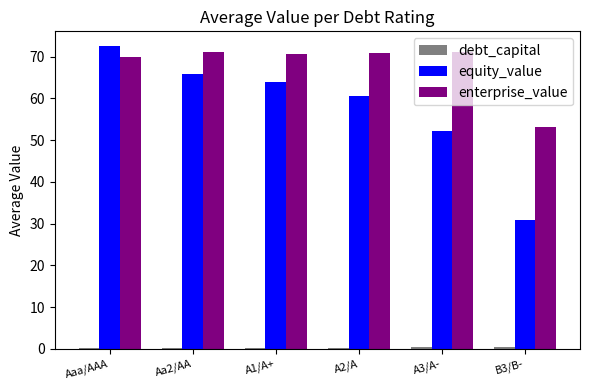

What is the sum of all enterprise_value values?

406.8